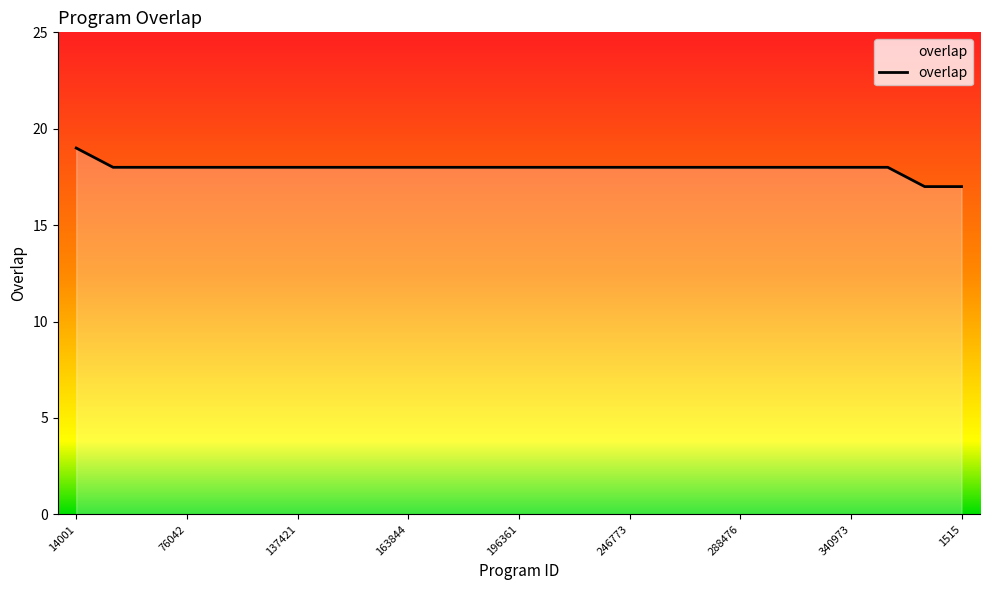

What is the minimum value shown in the chart?

17